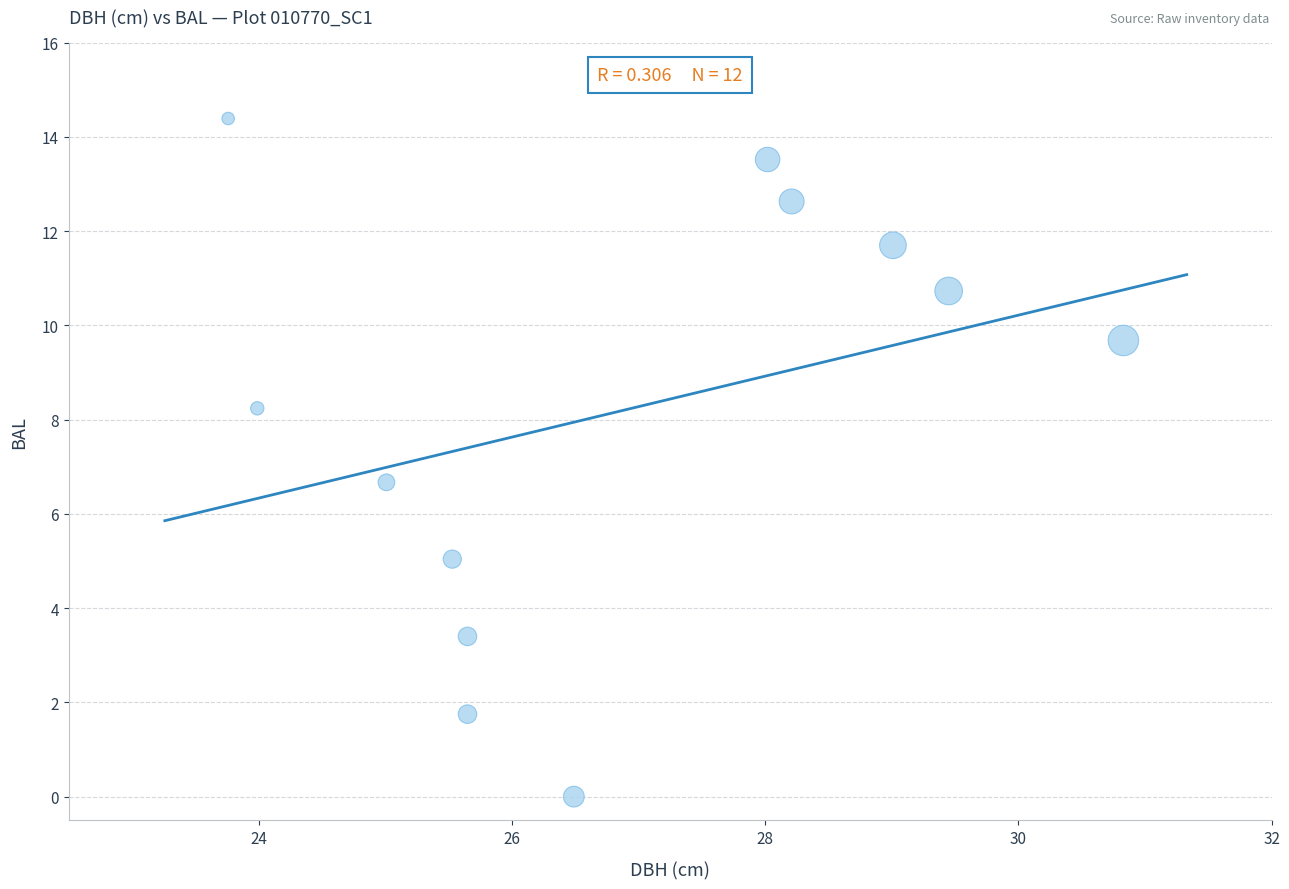

What Y value in the scatter plot is closest to 7?

6.7